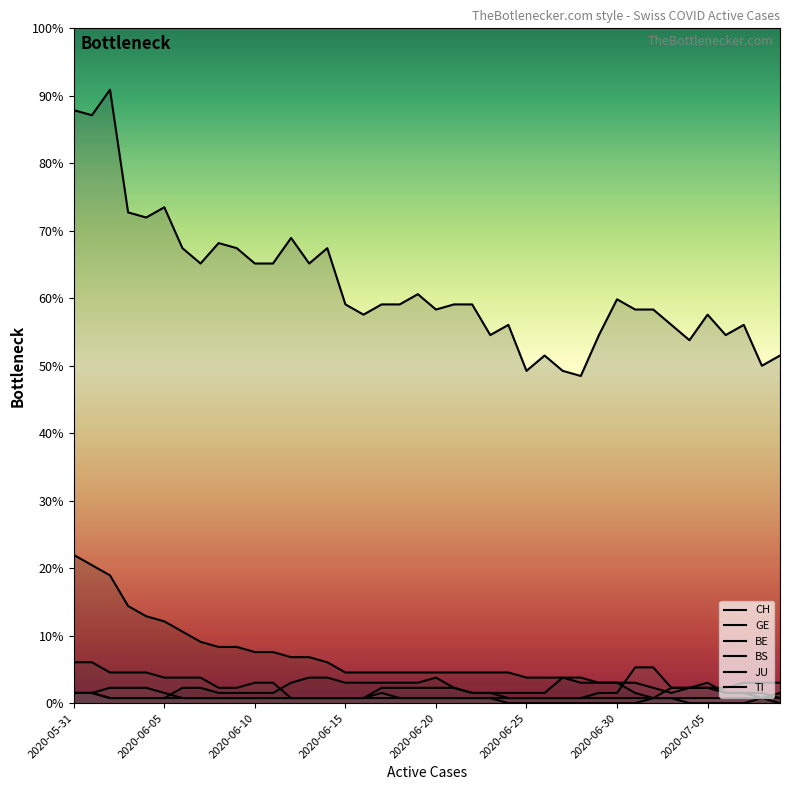

Rank the categories by BE value from lowest to highest.

39, 12, 13, 14, 15, 16, 24, 25, 26, 27, 28, 38, 22, 23, 29, 30, 36, 37, 8, 9, 17, 18, 19, 20, 21, 33, 34, 35, 10, 11, 2020-06-25, 2020-06-30, 2020-07-05, 2020-06-10, 2020-06-15, 2020-06-20, 31, 32, 2020-05-31, 2020-06-05